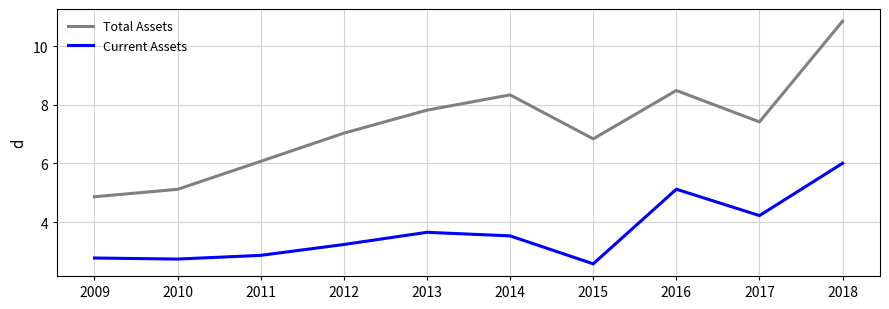

At how many categories does at least one series exceed 33786001?

10